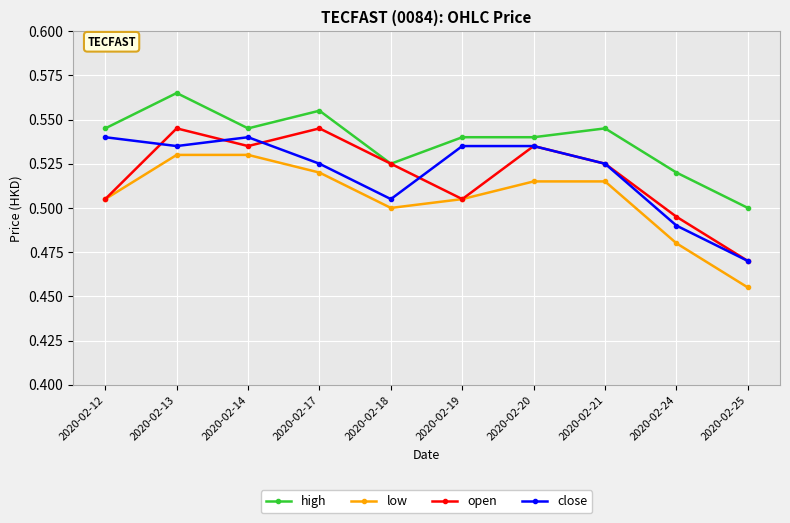

The open series shows 0.5 at 2020-02-25. True or false?

True